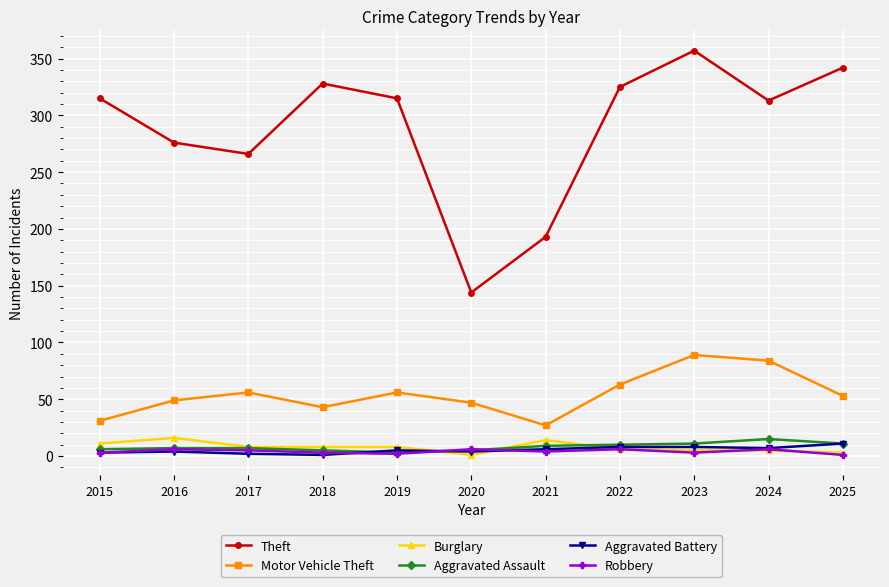

Read the Motor Vehicle Theft value at 2015, to the nearest 5.

30